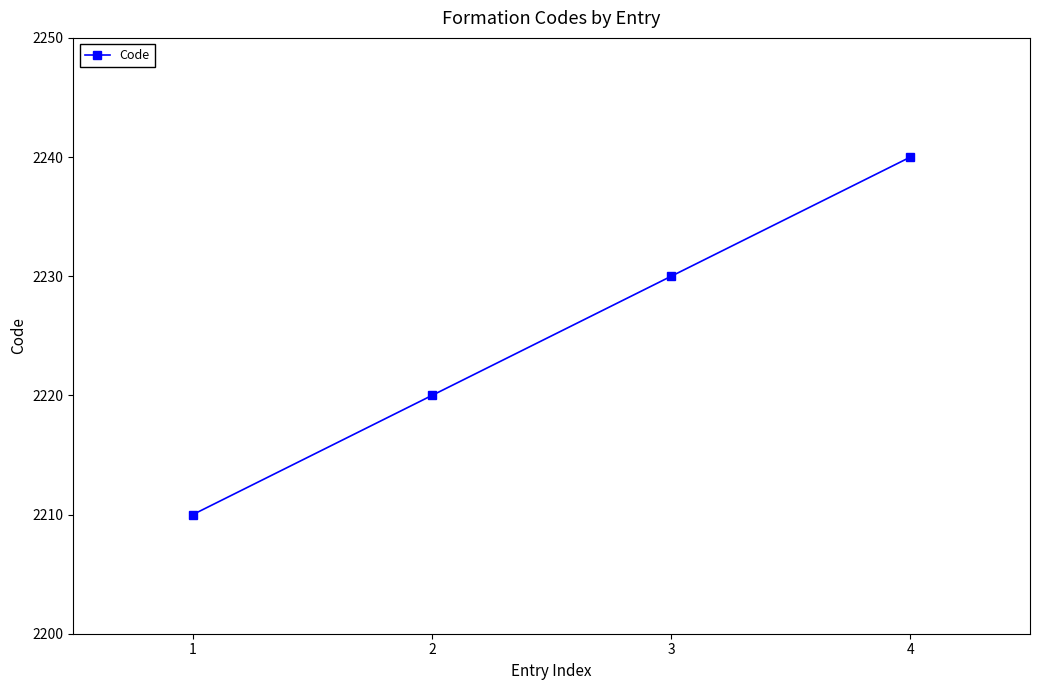

The chart shows a value of 2220 at 2. True or false?

True